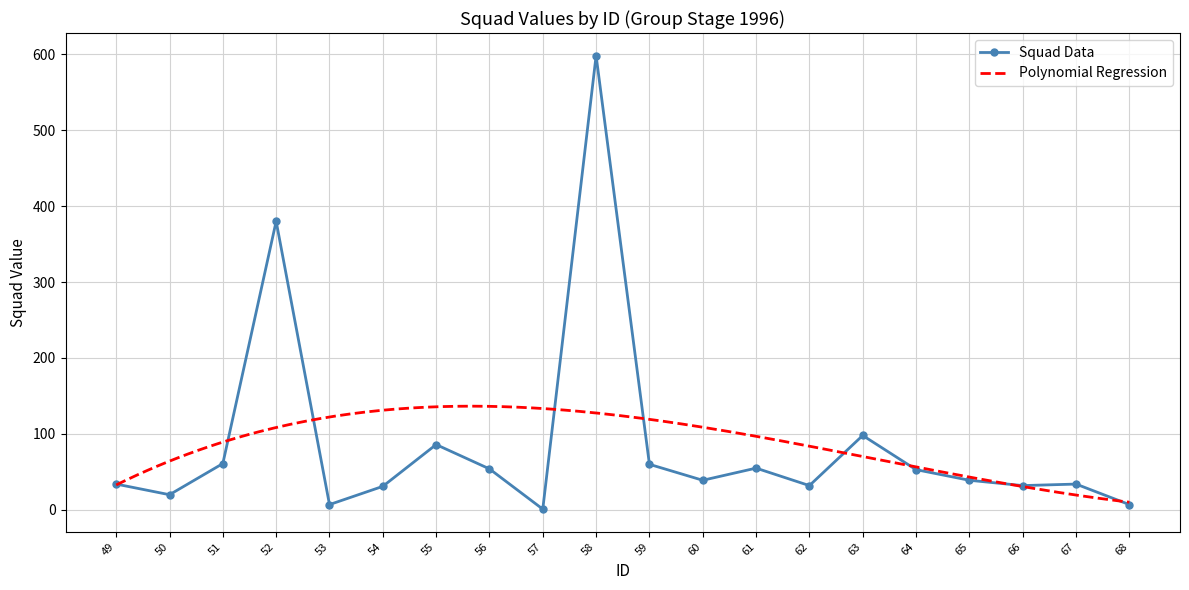

Which has a higher value, 63 or 54?

63